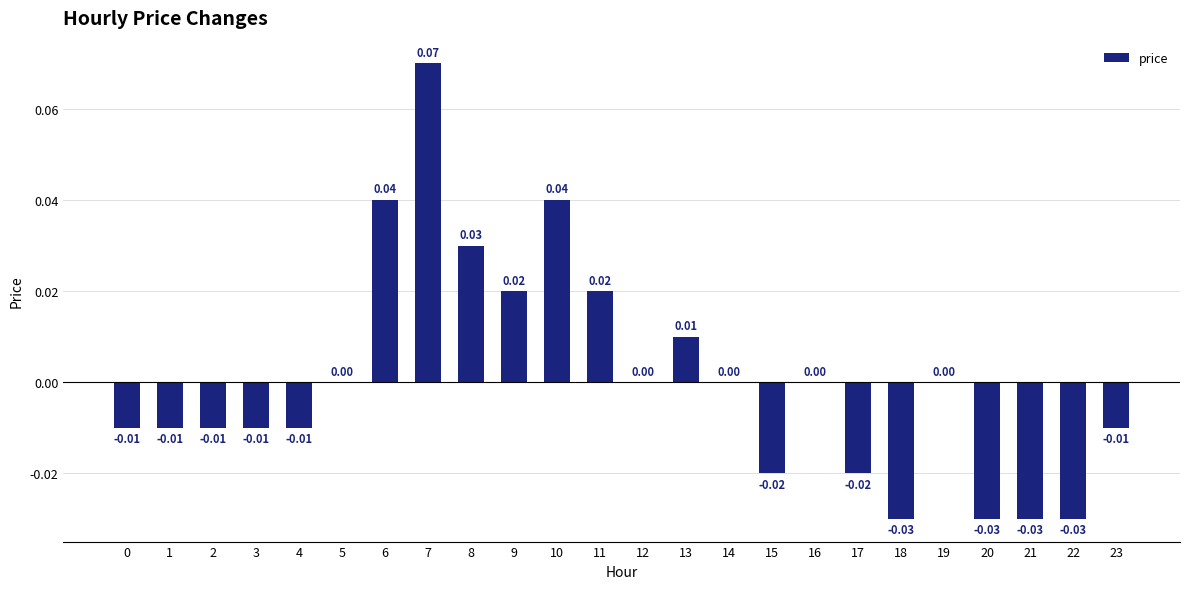

How many distinct data groups are displayed?

1